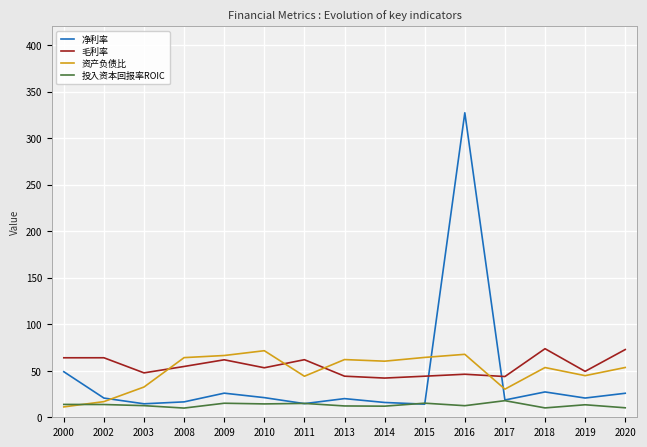

What are all the series names shown in the legend?

净利率, 毛利率, 资产负债比, 投入资本回报率ROIC